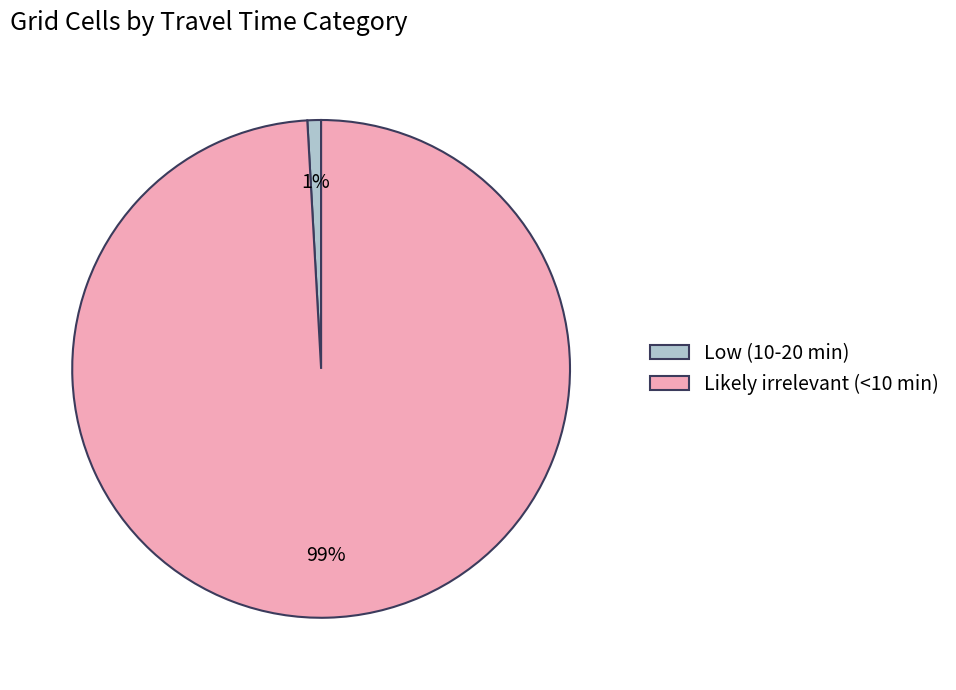

Is there any slice that represents more than half of the pie?

Yes